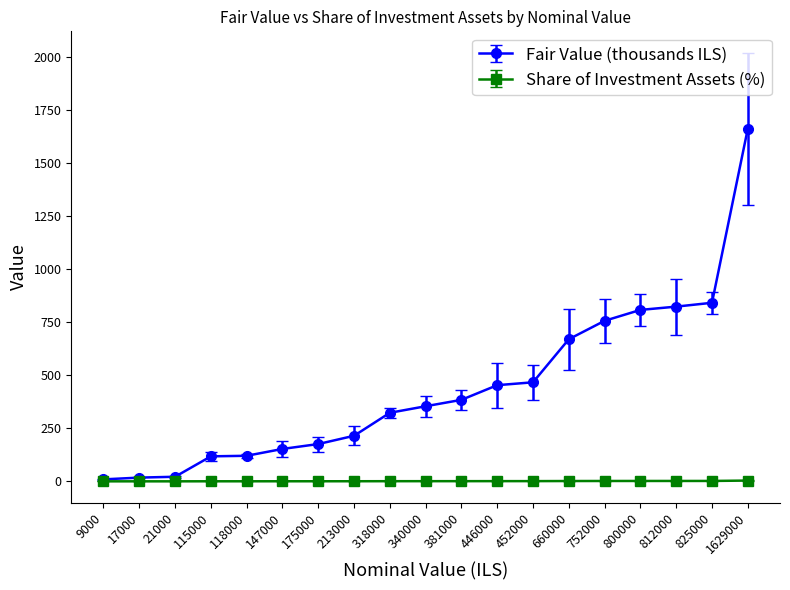

At which category is the sum across all series the highest?

1629000